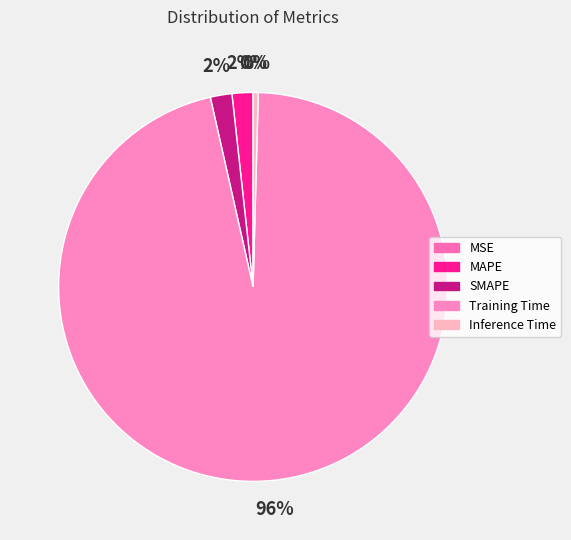

Count the number of slices in the pie.

5